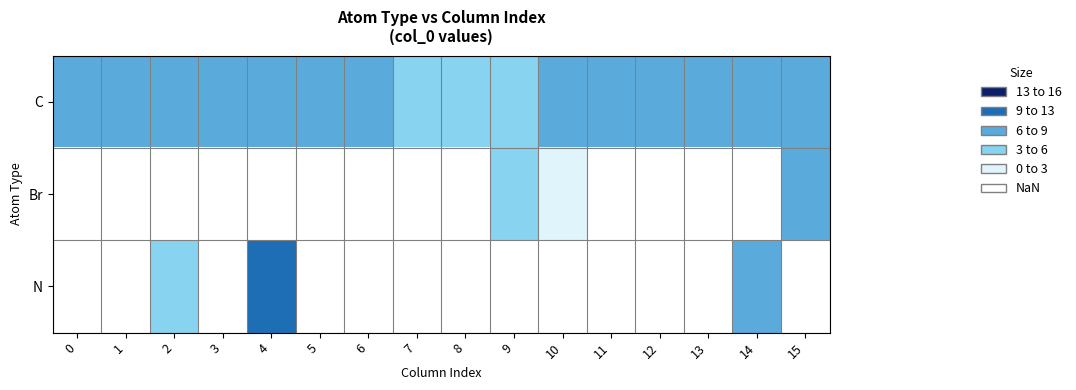

Is the value of N at 4 greater than the value of Br at 5?

No